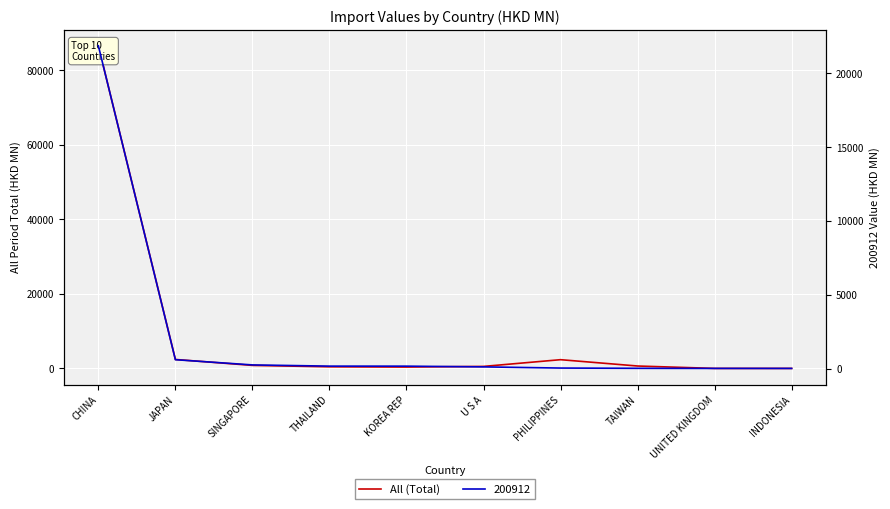

What is the difference between the values at JAPAN and CHINA?

84203.8